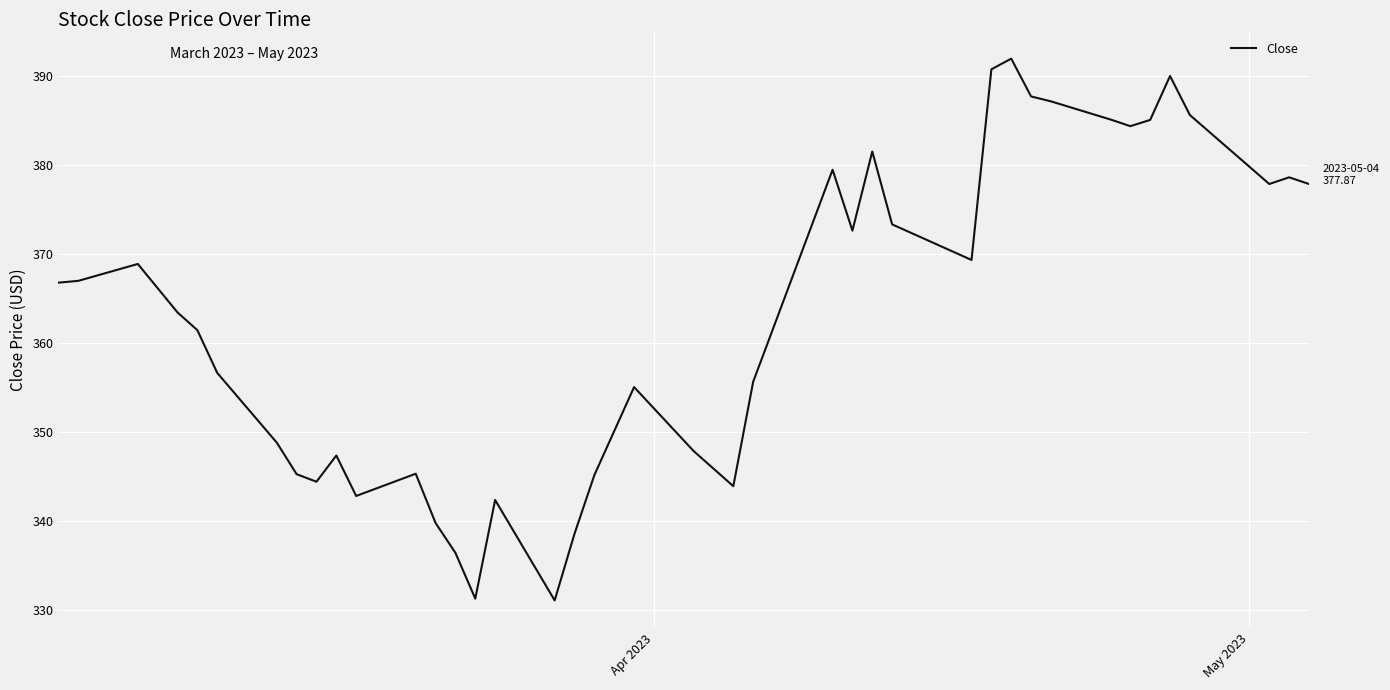

What is the greatest value displayed?

392.0